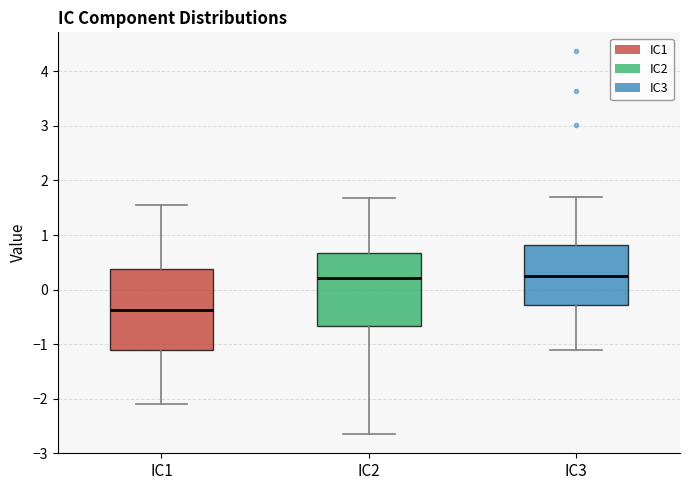

Reading left to right, transcribe this box plot: for each box, give where its median line is, the range the box spans, and where its two whiskers end, as read against the y-axis. The values are not printed on the chart, so give them approximately, as read against the axis.

IC1: median -0.4, box -1.1 to 0.4, whiskers -2.1 to 1.5
IC2: median 0.2, box -0.7 to 0.7, whiskers -2.6 to 1.7
IC3: median 0.3, box -0.3 to 0.8, whiskers -1.1 to 1.7